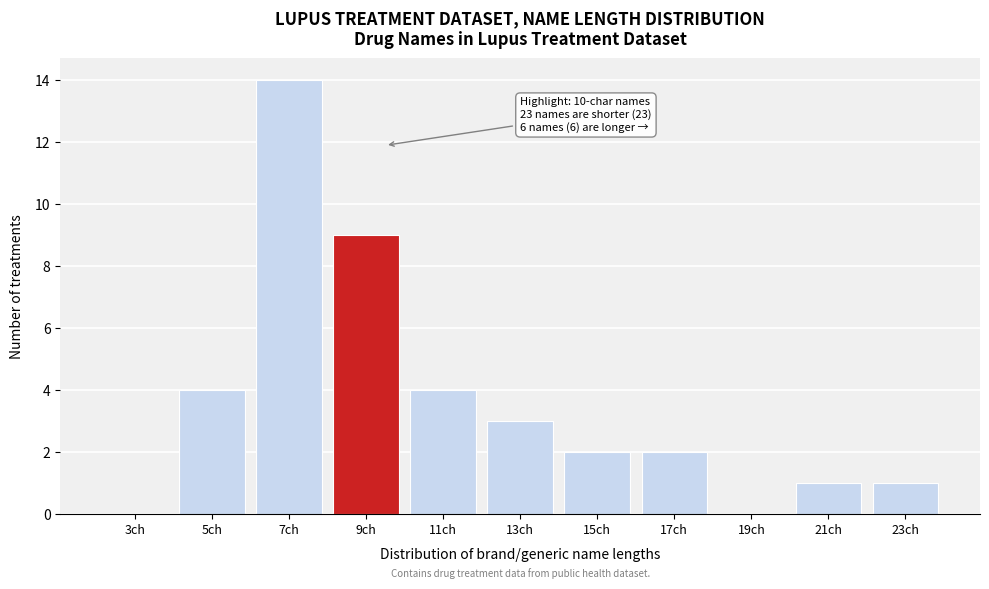

Reading right to left, list all the values displayed in this chart.

23ch=1	21ch=1	19ch=0	17ch=2	15ch=2	13ch=3	11ch=4	9ch=9	7ch=14	5ch=4	3ch=0